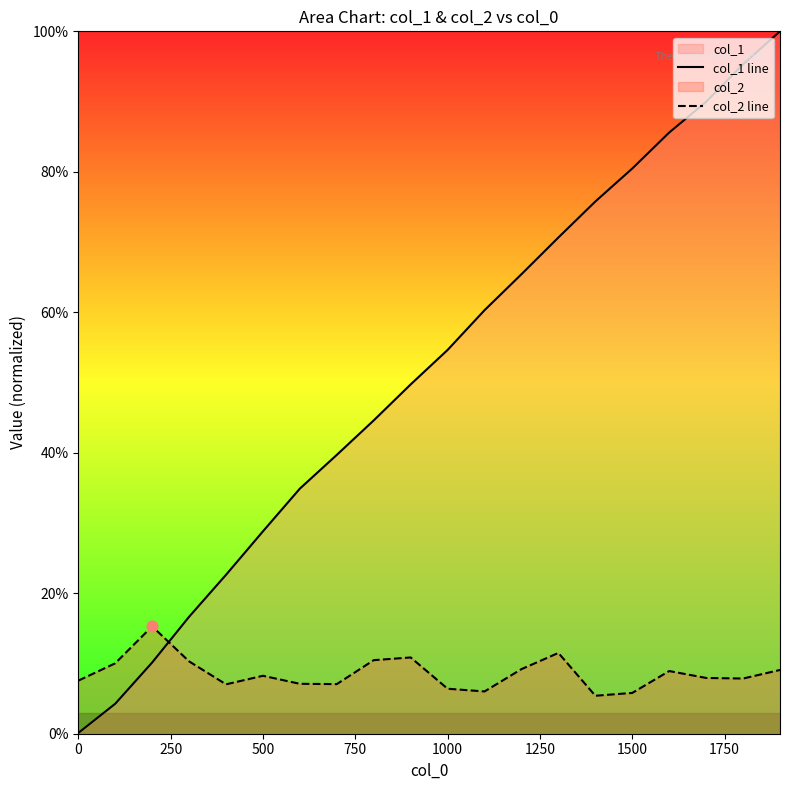

Which series has the largest Y range (max minus min)?

col_1 line